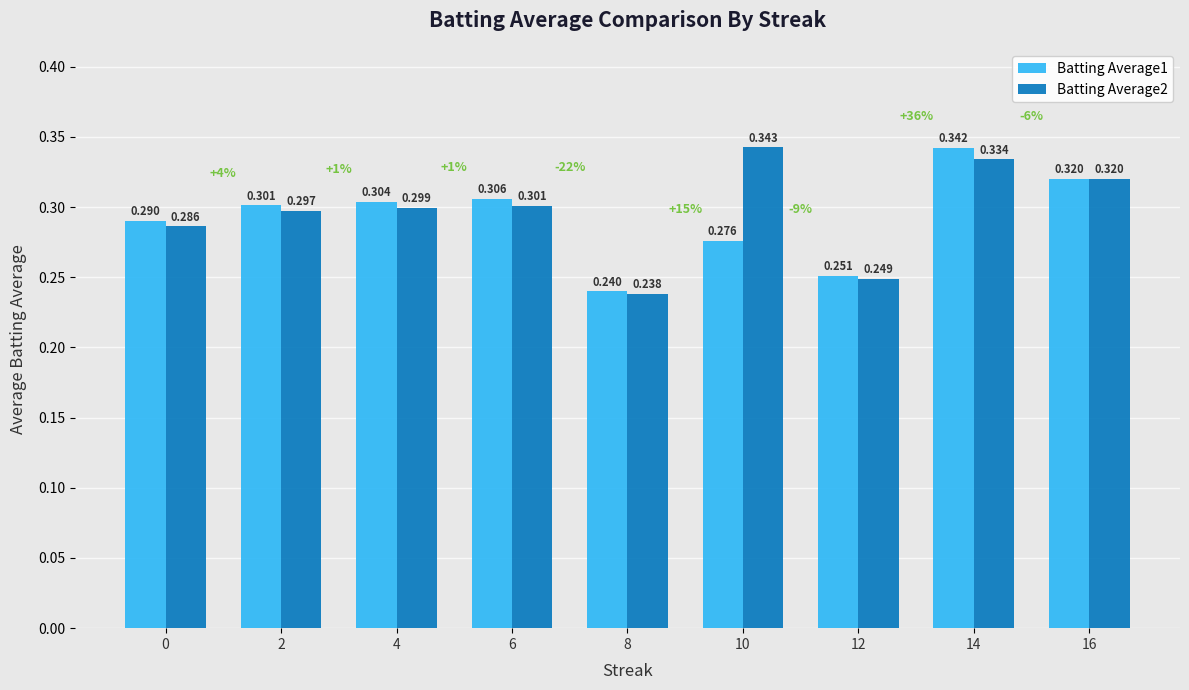

How many bars are there in each group?

2